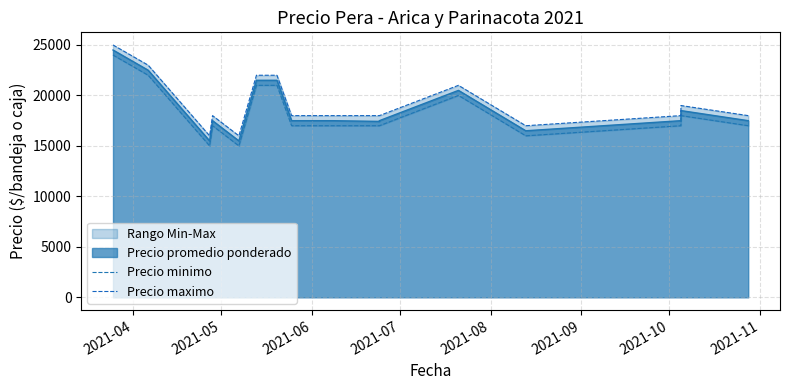

Is the value of Precio minimo at 15 greater than the value of Precio maximo at 2021-08?

Yes